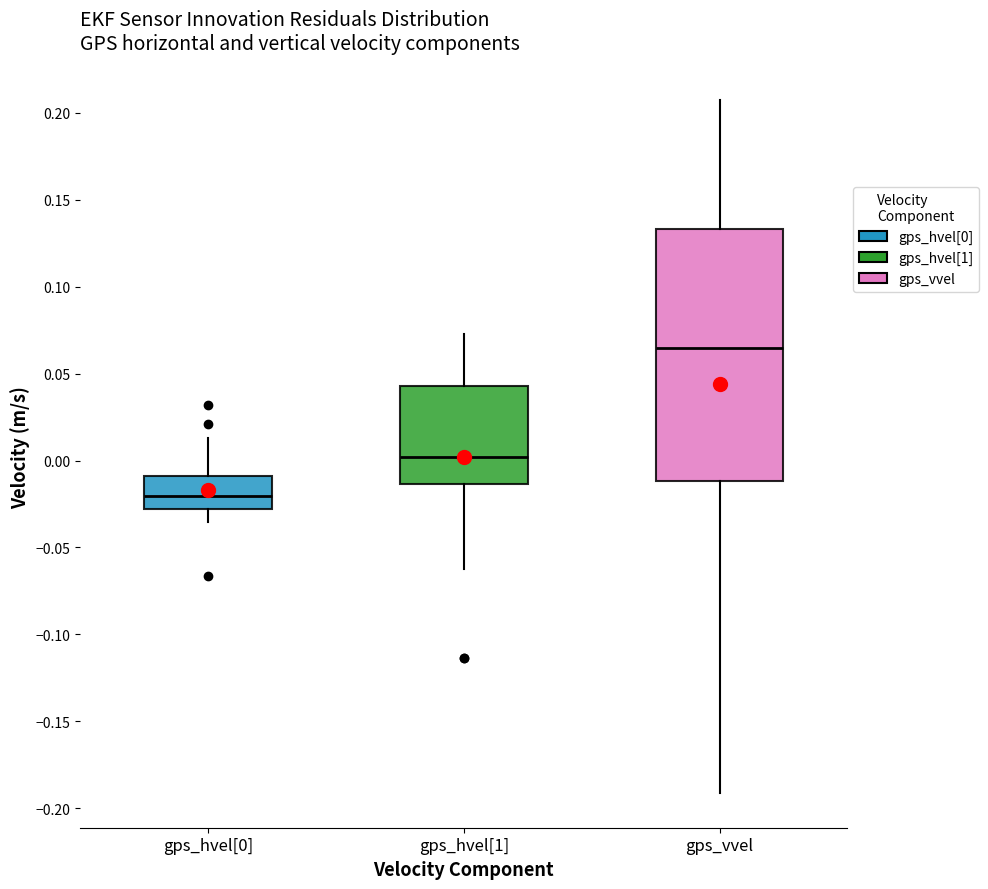

Which box's median line is the lowest?

gps_hvel[0]